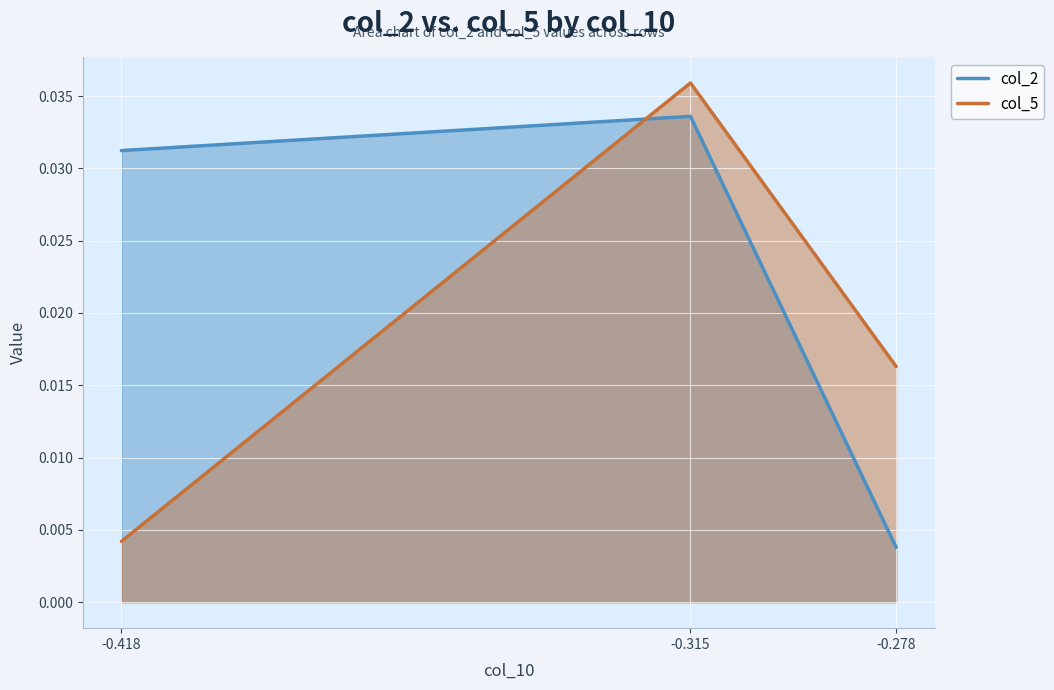

At which label is col_5 closest to 0?

-0.418